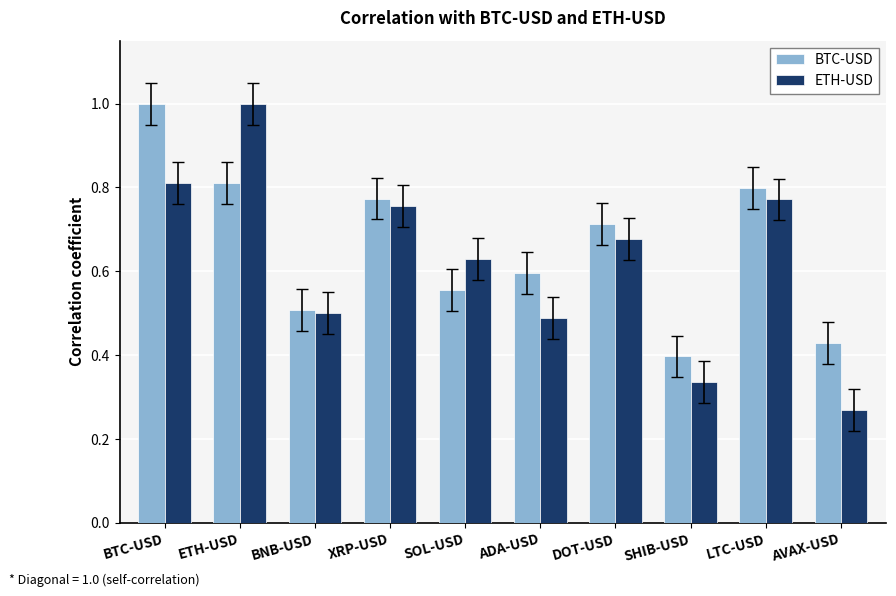

Where is ETH-USD nearest to the value 0?

AVAX-USD